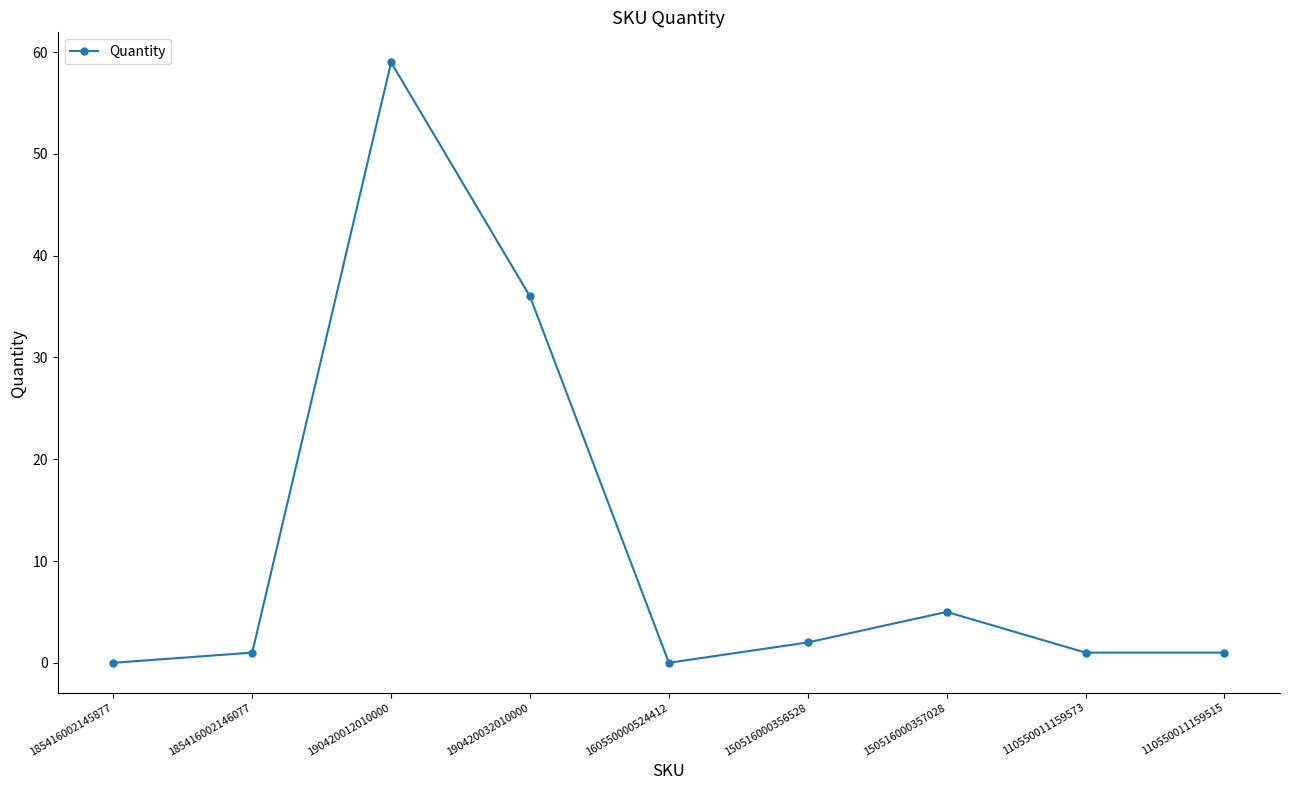

What position from the left is 150516000356528?

6